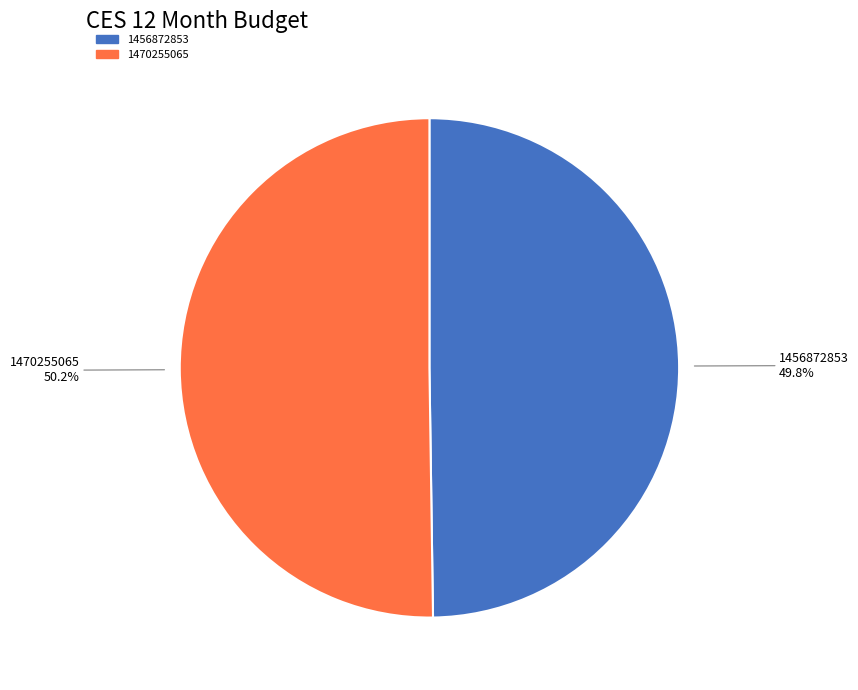

What is the ratio of the value at 1456872853 to the value at 1470255065?

1.0